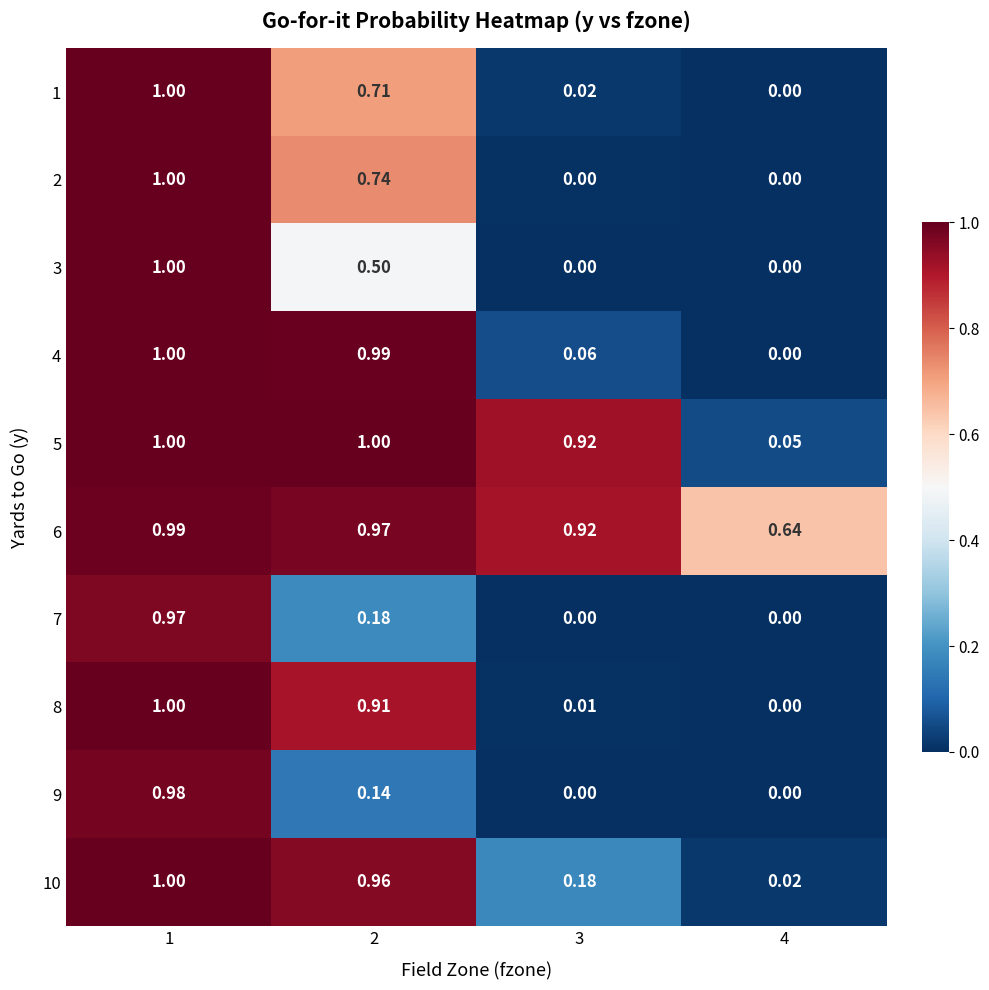

Is the value of 7 at 1 greater than the value of 10 at 1?

No